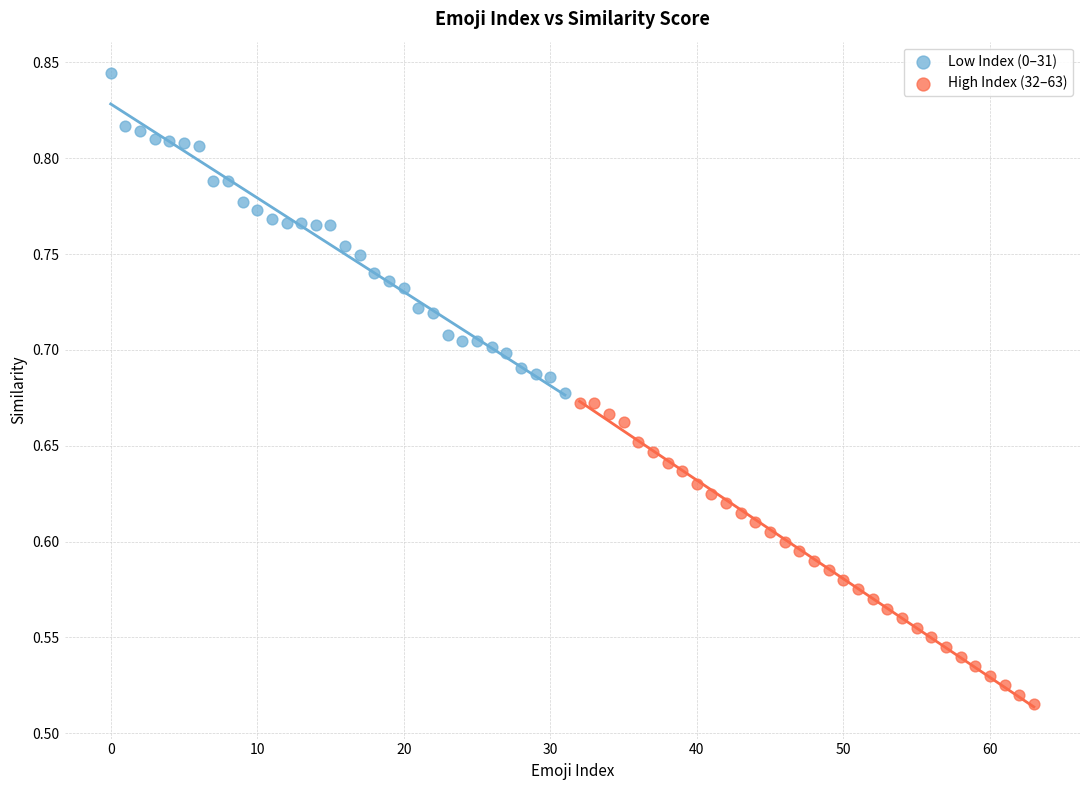

Which series reaches the minimum Y coordinate?

High Index (32–63)